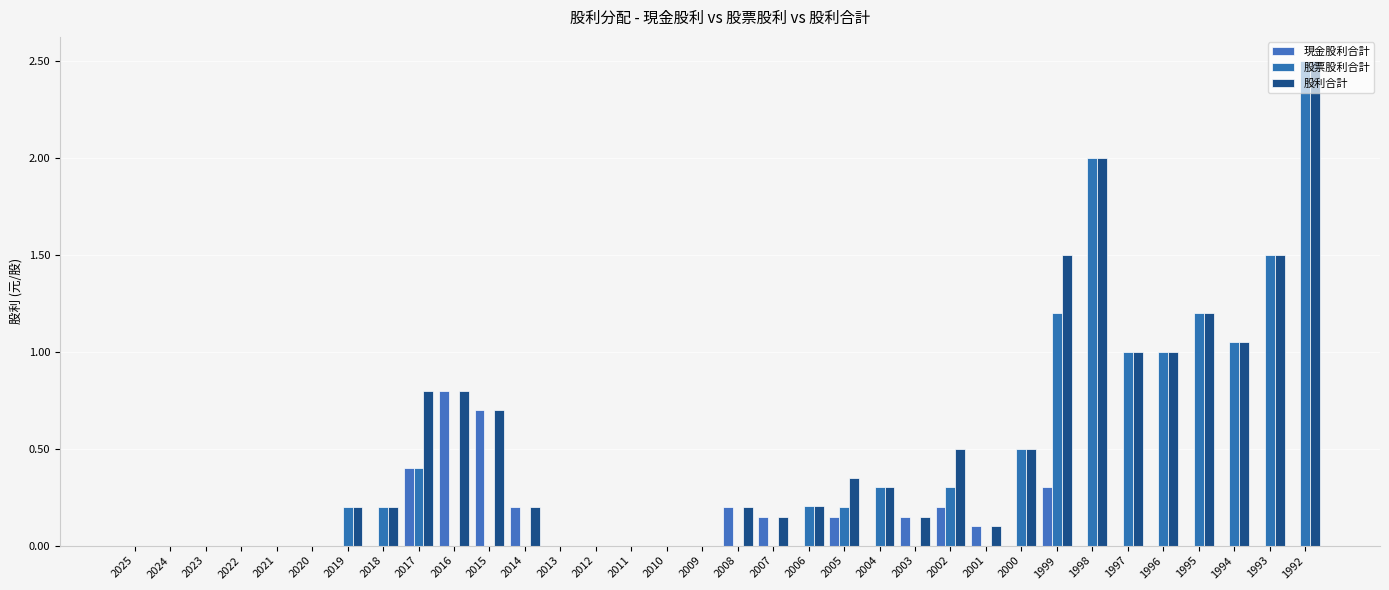

What is the maximum value for 股利合計?

2.5